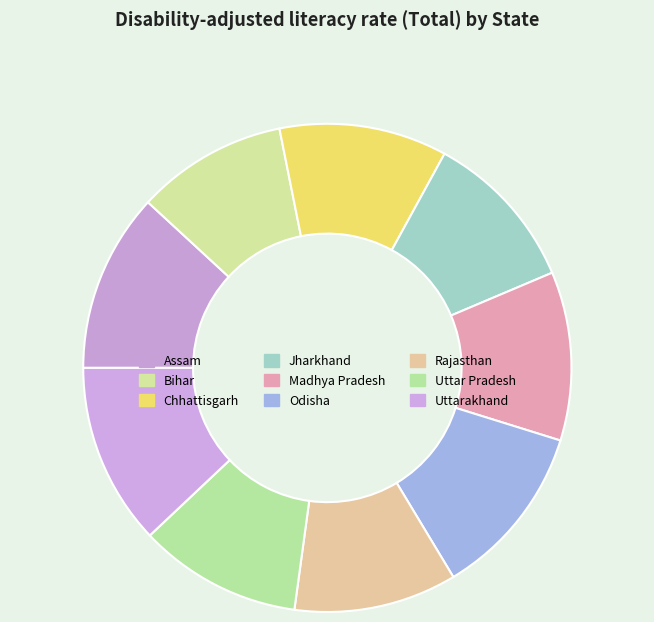

Does any single category account for the majority?

No